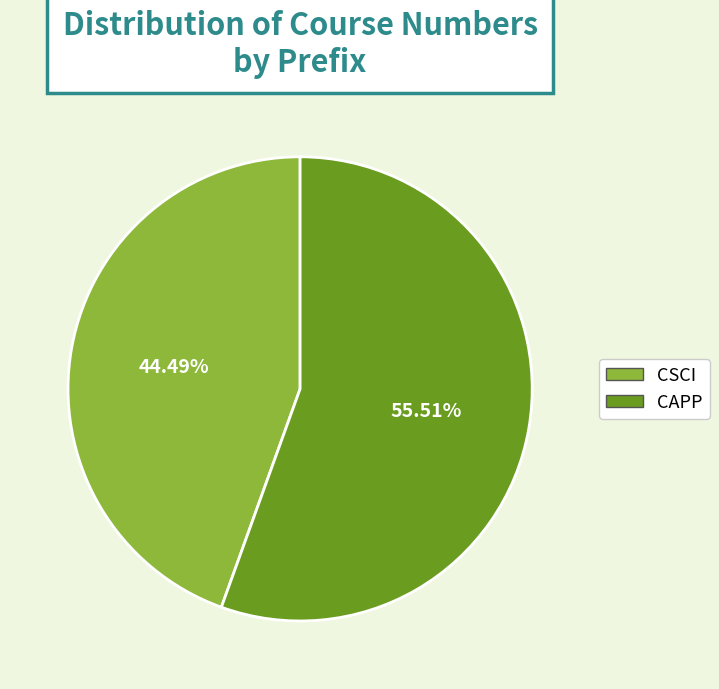

To the nearest percent, what is the average slice percentage?

50%